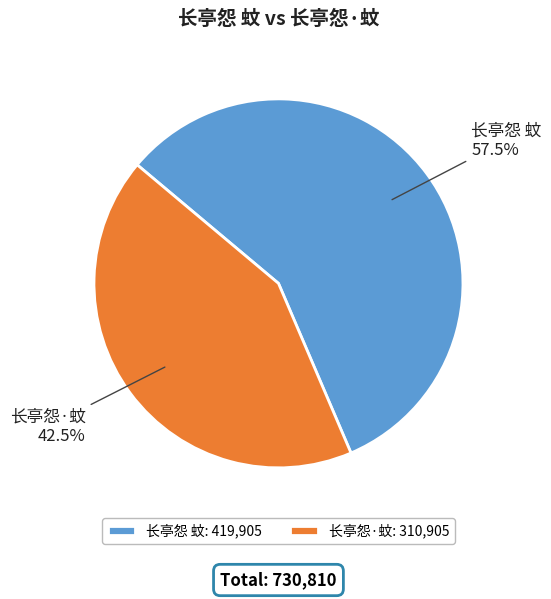

Is there a majority slice in this chart?

Yes